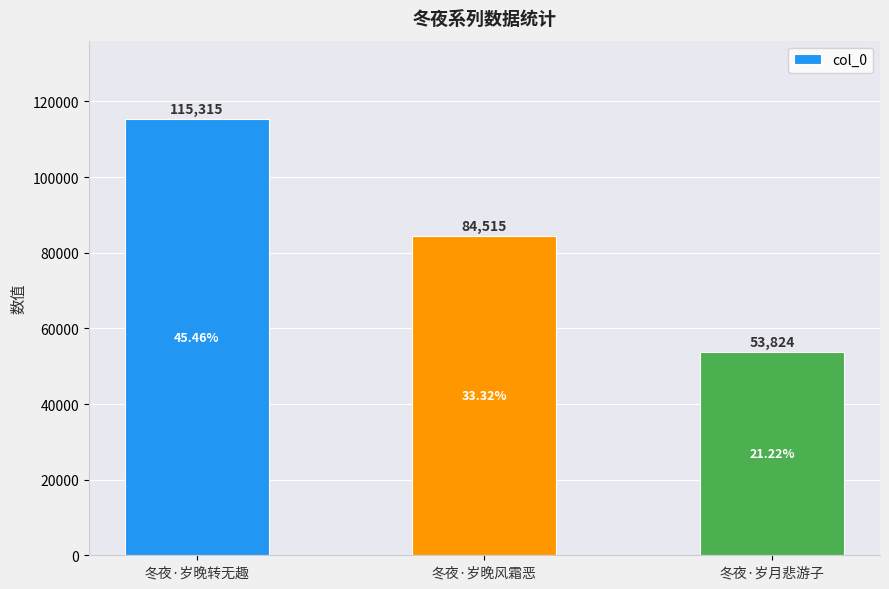

What is the difference between the values at 冬夜·岁晚风霜恶 and 冬夜·岁晚转无趣?

30800